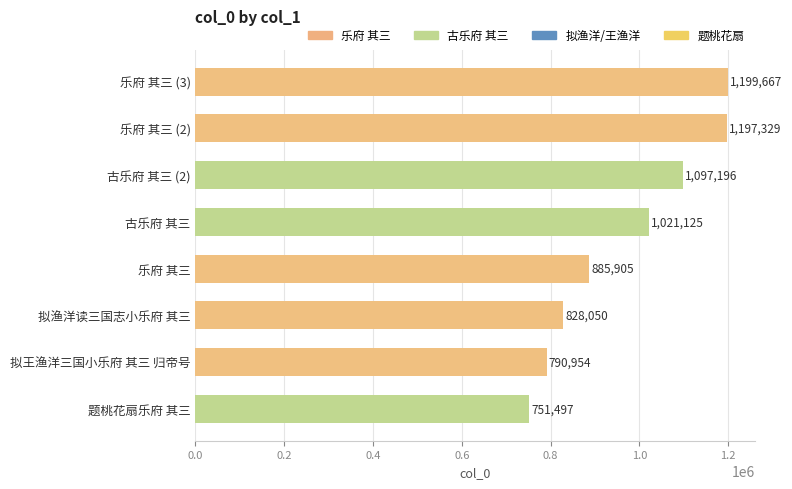

What is the smallest value displayed?

751497